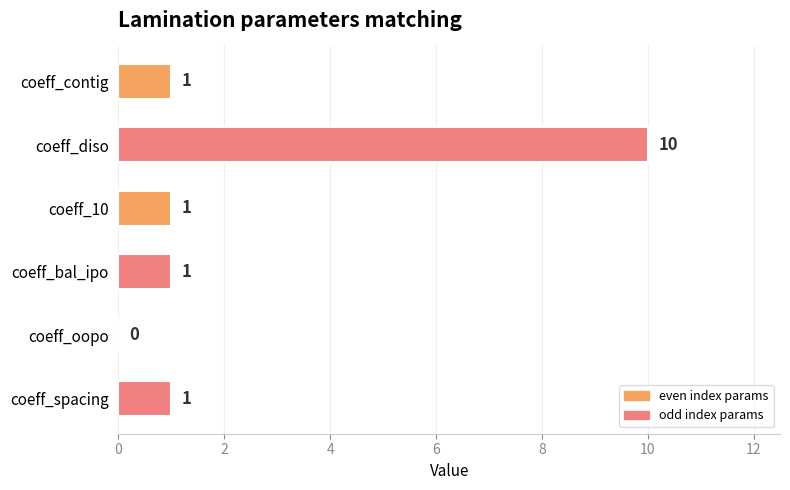

What is the approximate value at coeff_diso, to the nearest 10?

10